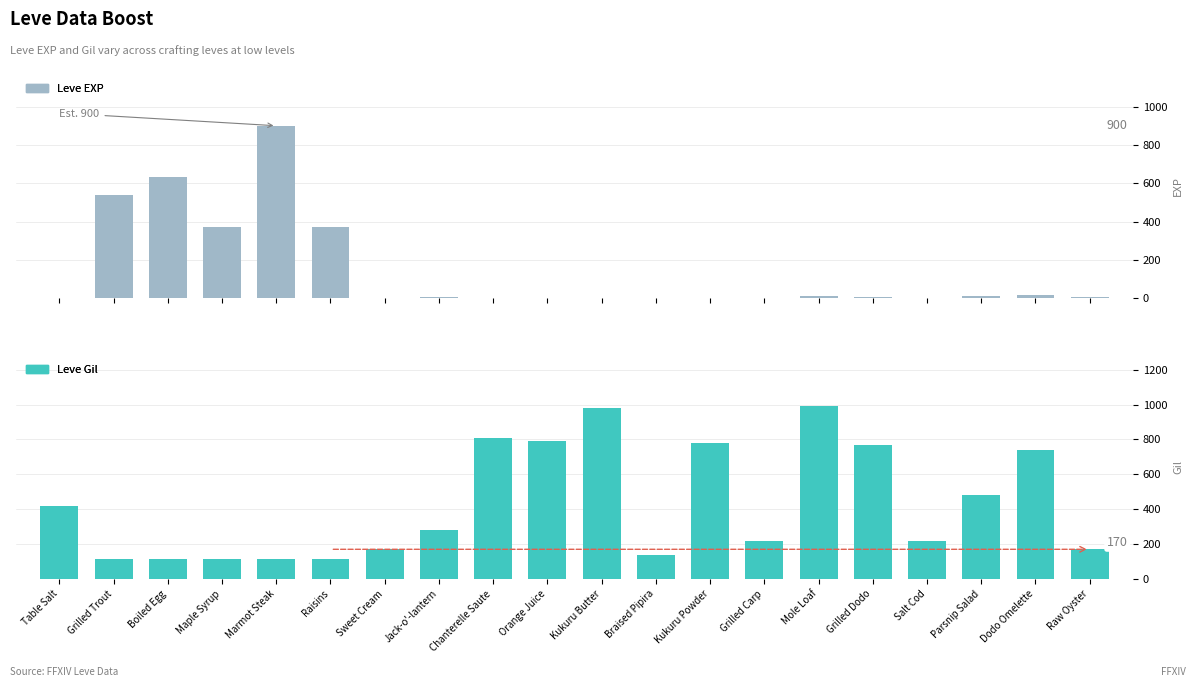

Are the bars grouped side by side (vs. stacked)?

Yes